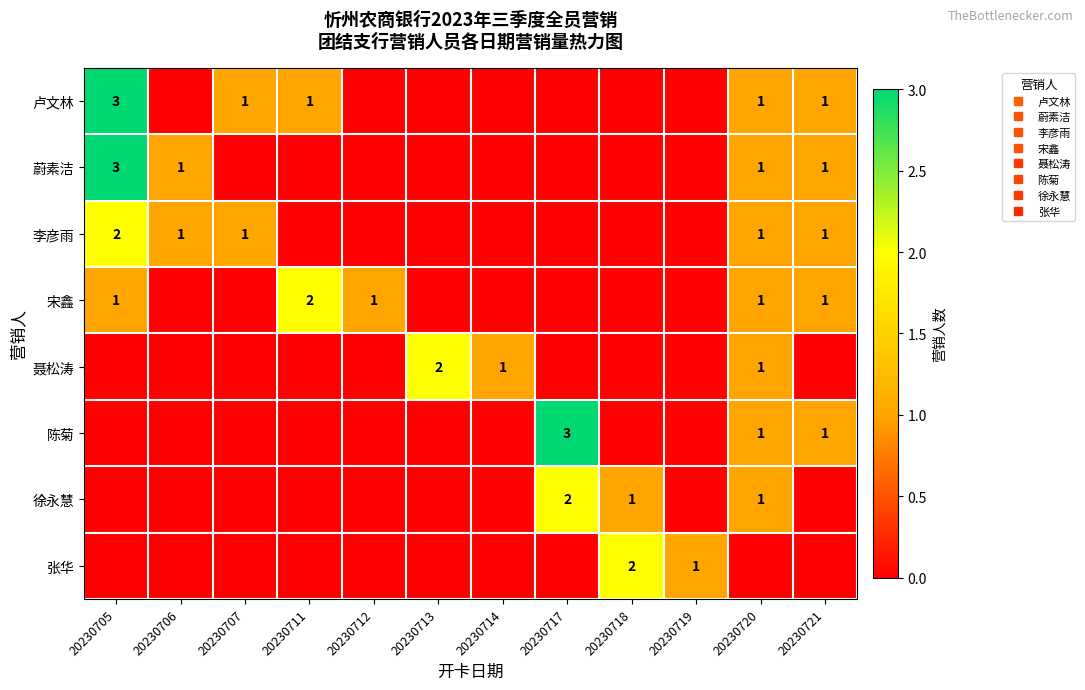

At which category is the sum across all series the highest?

20230705